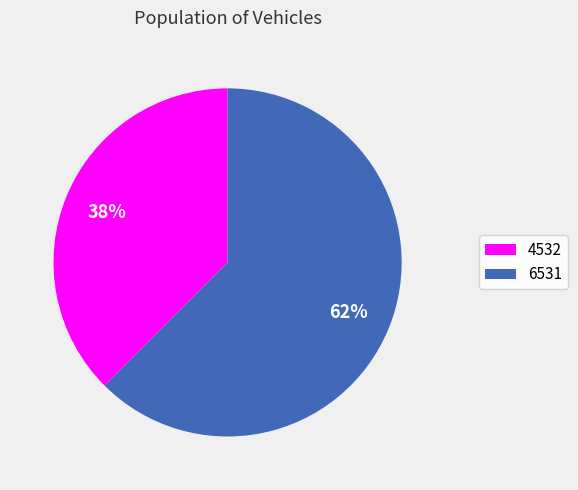

What is the largest slice in the pie chart?

6531